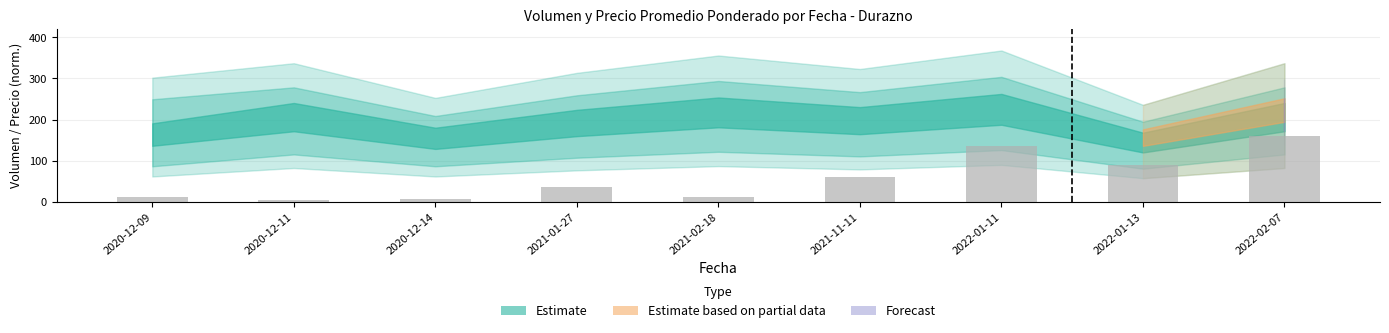

The chart shows a value of 12.6 at 2021-02-18. True or false?

True